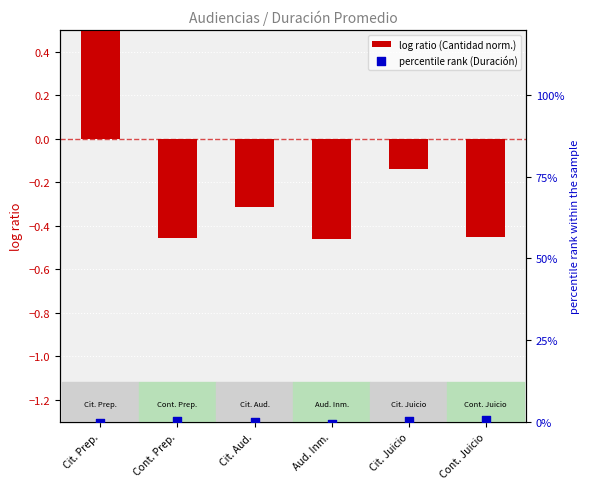

Which series contains the lowest Y value?

percentile rank (Duración)